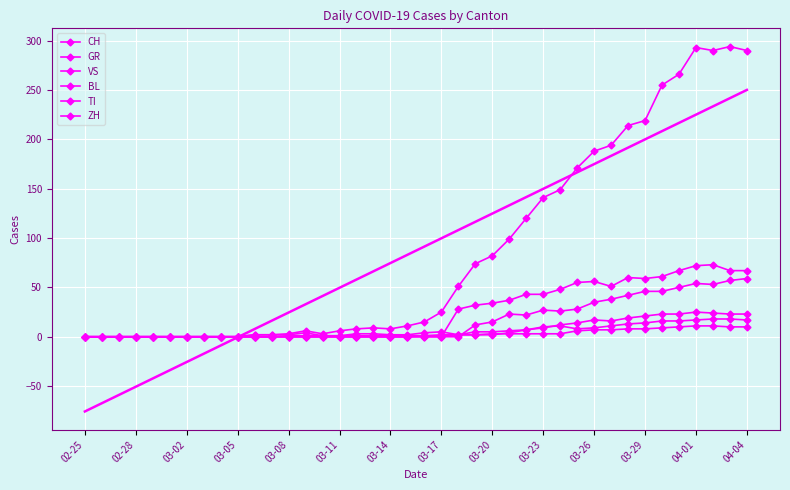

How many values in the ZH series exceed 0?

17